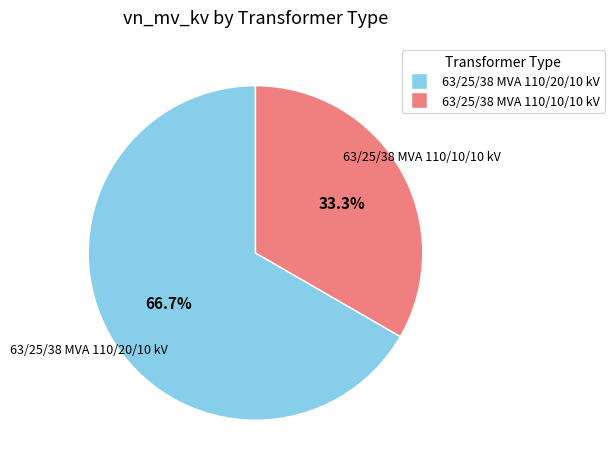

Which slice is the largest?

63/25/38 MVA 110/20/10 kV